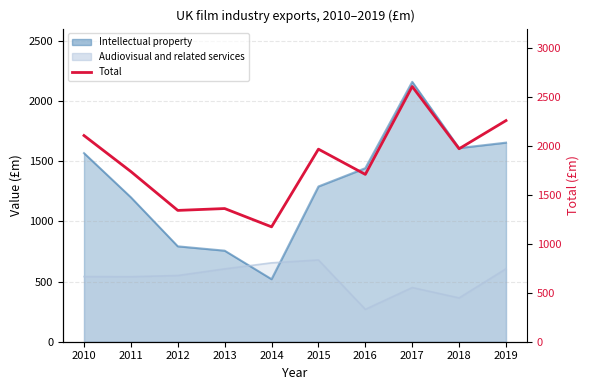

List the labels in order of value, largest first.

2017, 2019, 2010, 2018, 2015, 2011, 2016, 2013, 2012, 2014